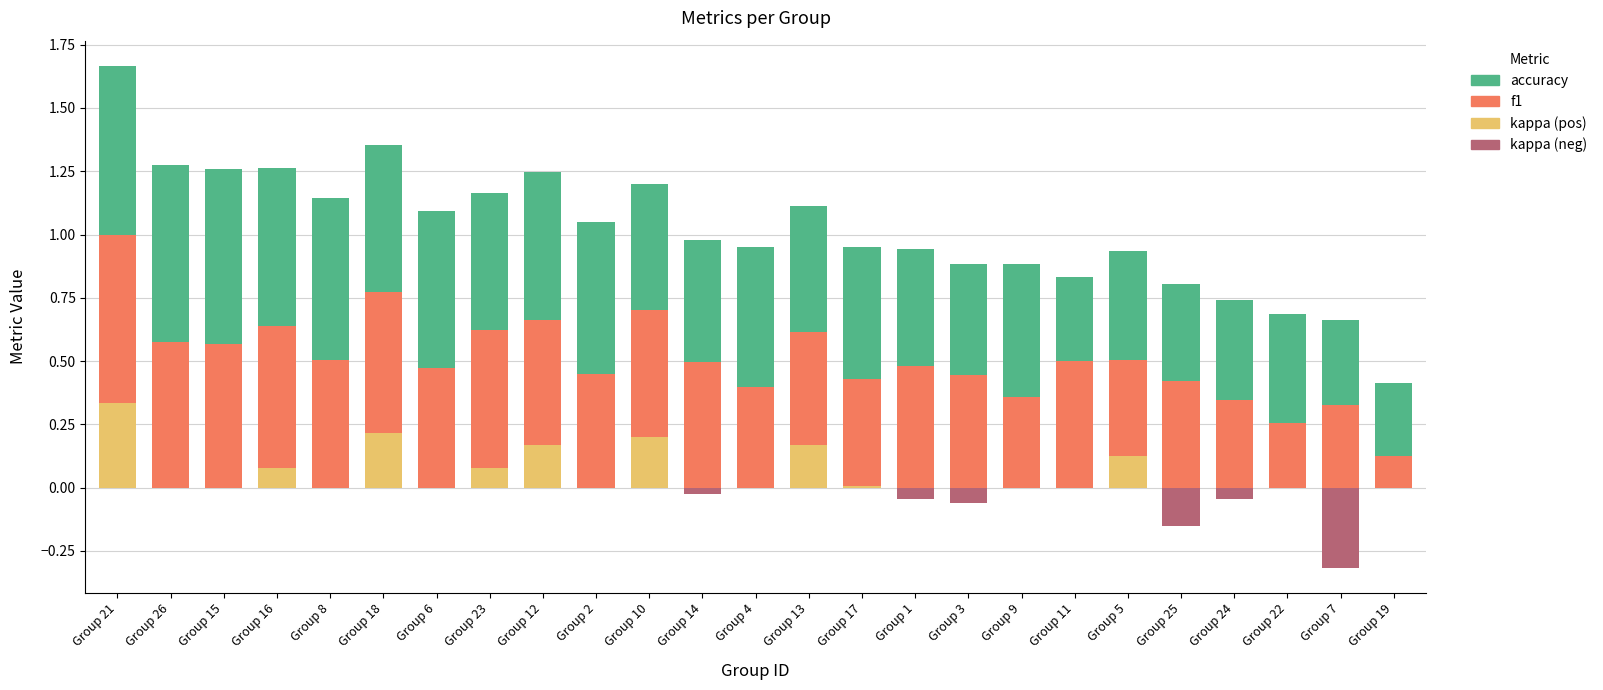

Does the chart contain any negative values?

Yes